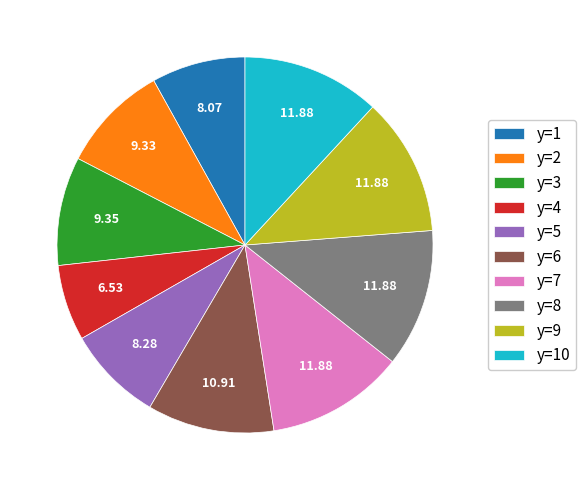

Is there a majority slice in this chart?

No